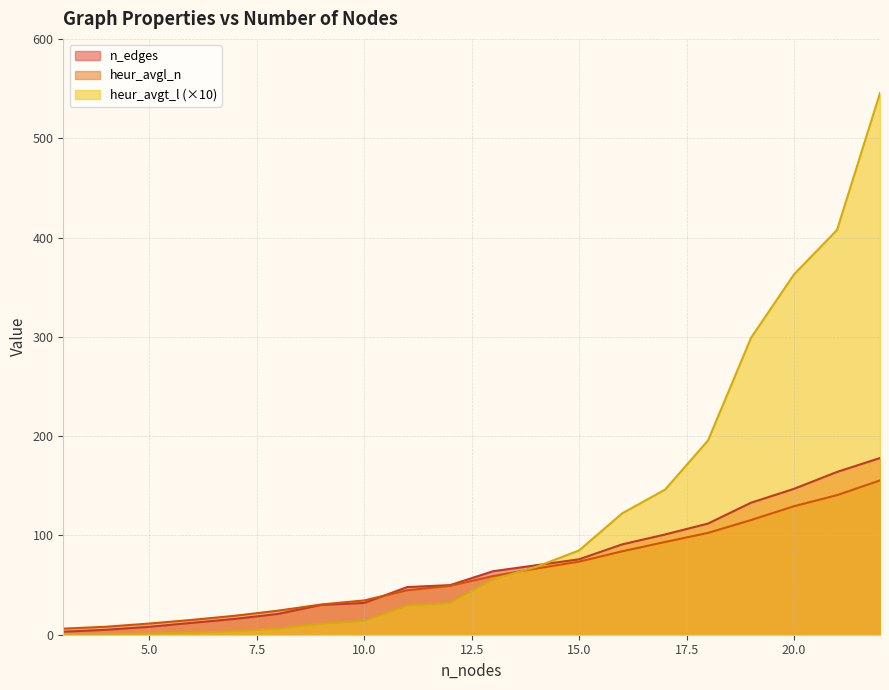

Which series has the widest spread of values?

heur_avgt_l (×10)